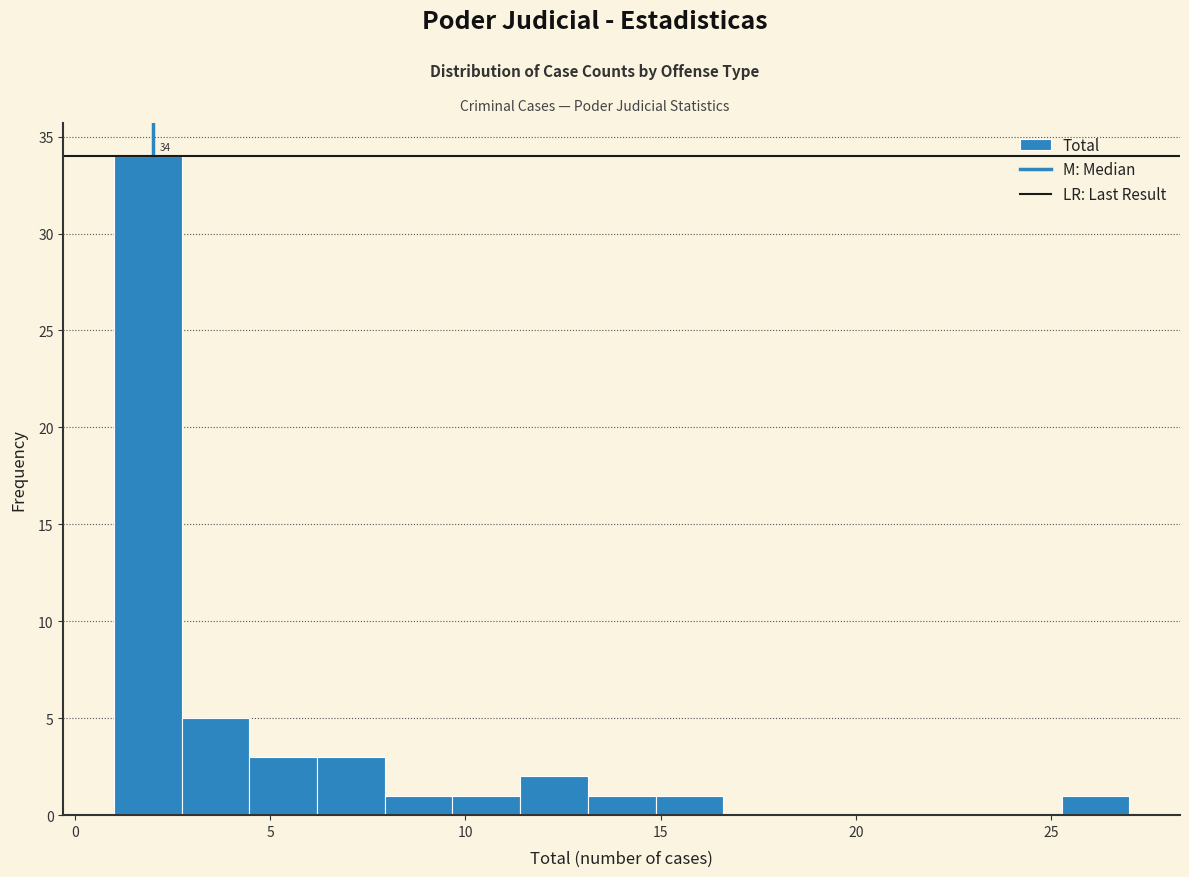

Around what value on the x-axis is the tallest bar? Give the approximate position of its centre, as read against the axis.

2.0